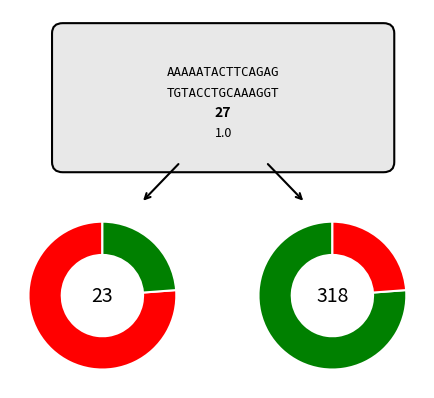

True or false: 960 accounts for 62% of the total.

False